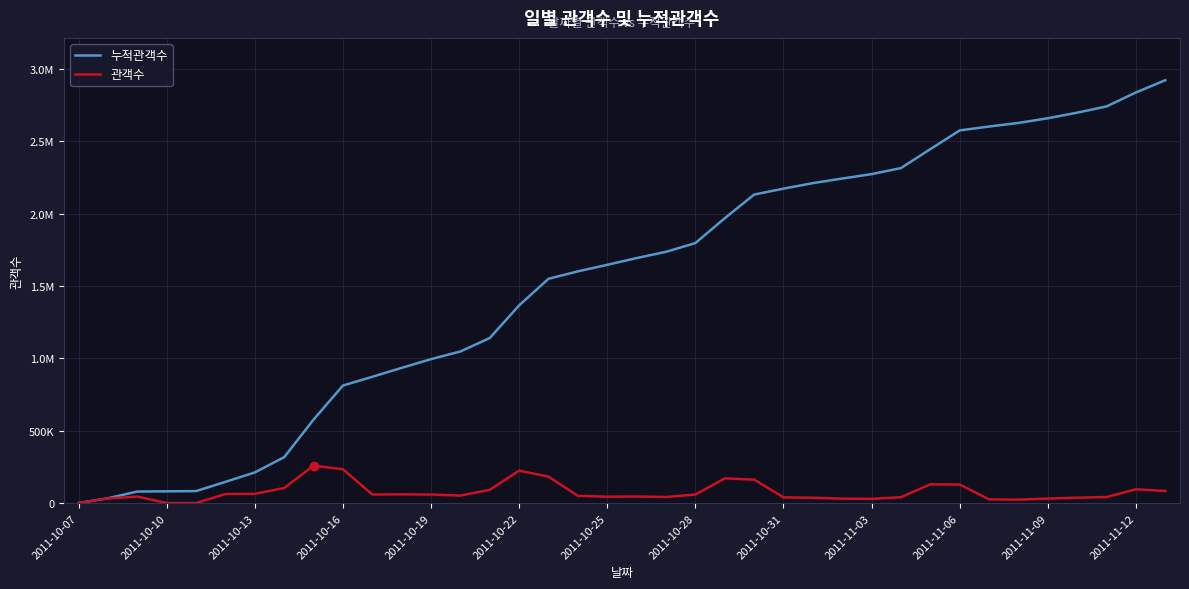

What are all the series names shown in the legend?

누적관객수, 관객수